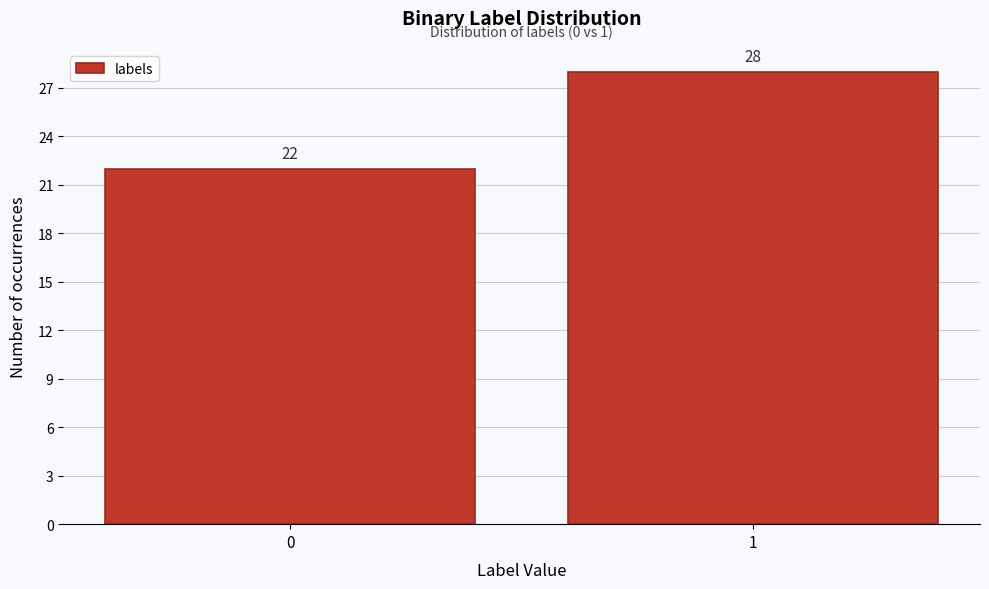

Reading left to right, list all the values displayed in this chart.

0=22	1=28